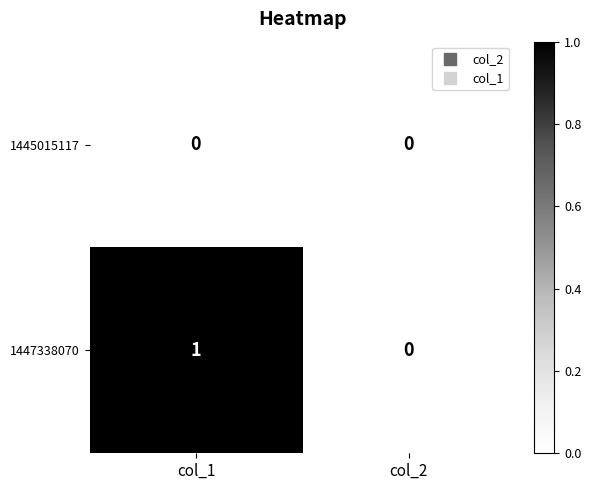

Count the number of data series in this chart.

2